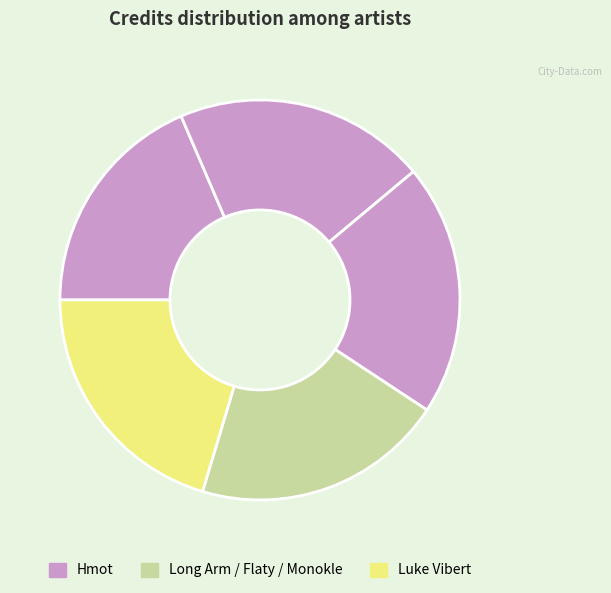

Count the number of slices in the pie.

5